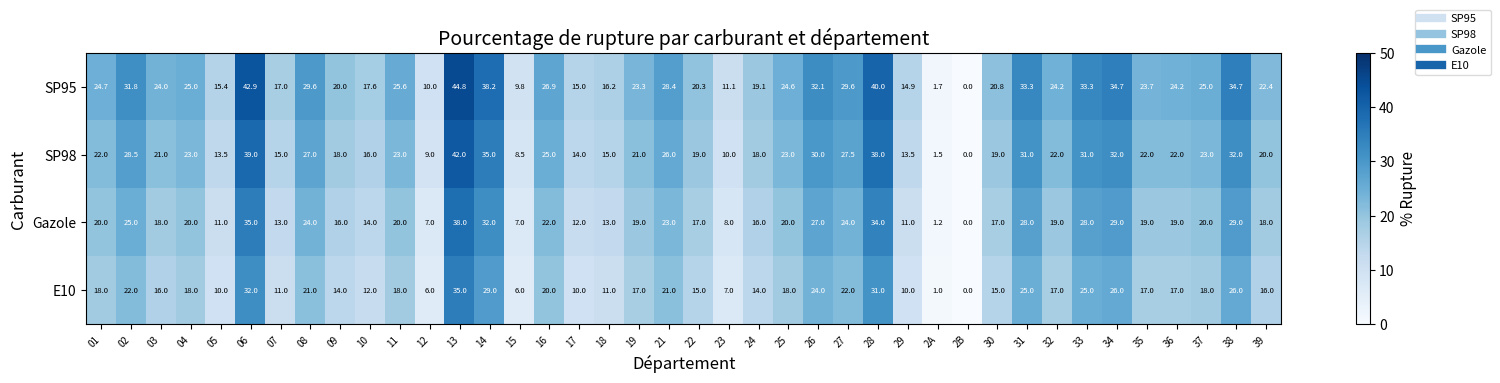

Which category has the lowest value in the SP98 series?

2B